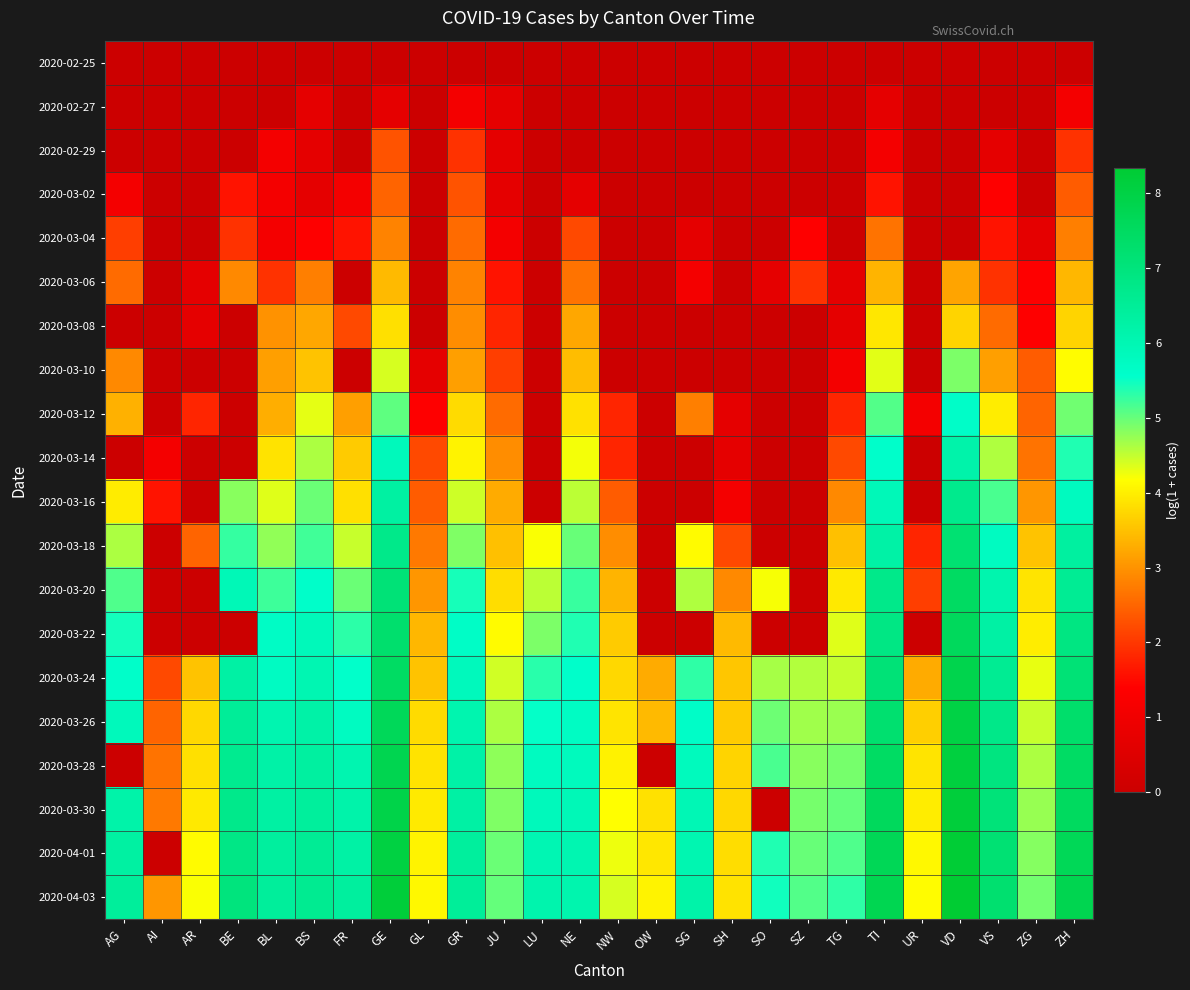

List the series in order of their peak value, highest first.

2020-04-03, 2020-04-01, 2020-03-30, 2020-03-28, 2020-03-26, 2020-03-24, 2020-03-22, 2020-03-20, 2020-03-18, 2020-03-16, 2020-03-14, 2020-03-12, 2020-03-10, 2020-03-08, 2020-03-06, 2020-03-04, 2020-03-02, 2020-02-29, 2020-02-27, 2020-02-25